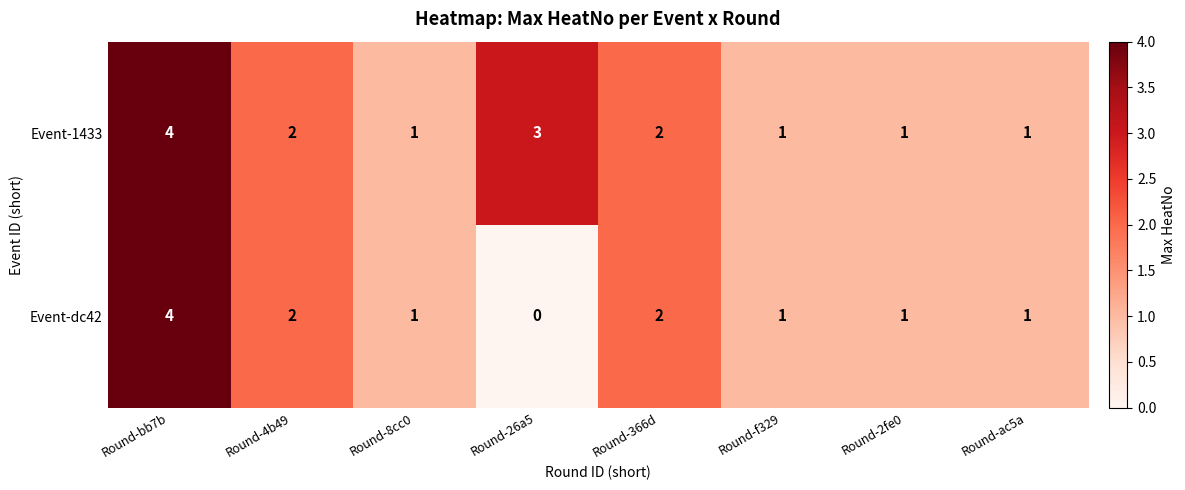

Reading right to left, what are all the values shown in this chart?

Event-1433: Round-ac5a=1	Round-2fe0=1	Round-f329=1	Round-366d=2	Round-26a5=3	Round-8cc0=1	Round-4b49=2	Round-bb7b=4
Event-dc42: Round-ac5a=1	Round-2fe0=1	Round-f329=1	Round-366d=2	Round-26a5=0	Round-8cc0=1	Round-4b49=2	Round-bb7b=4